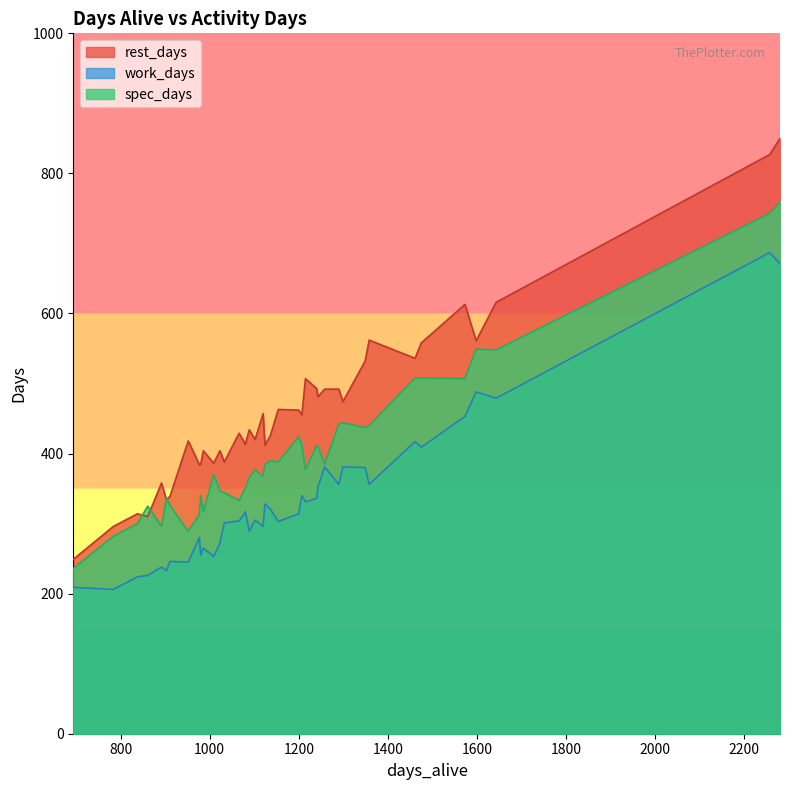

Which category has the highest value in the spec_days series?

2280